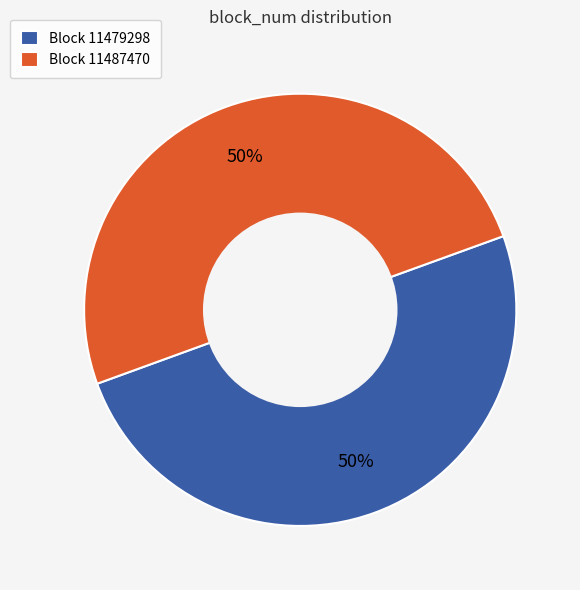

Do Block 11487470 and Block 11479298 together represent more than half of the pie?

Yes